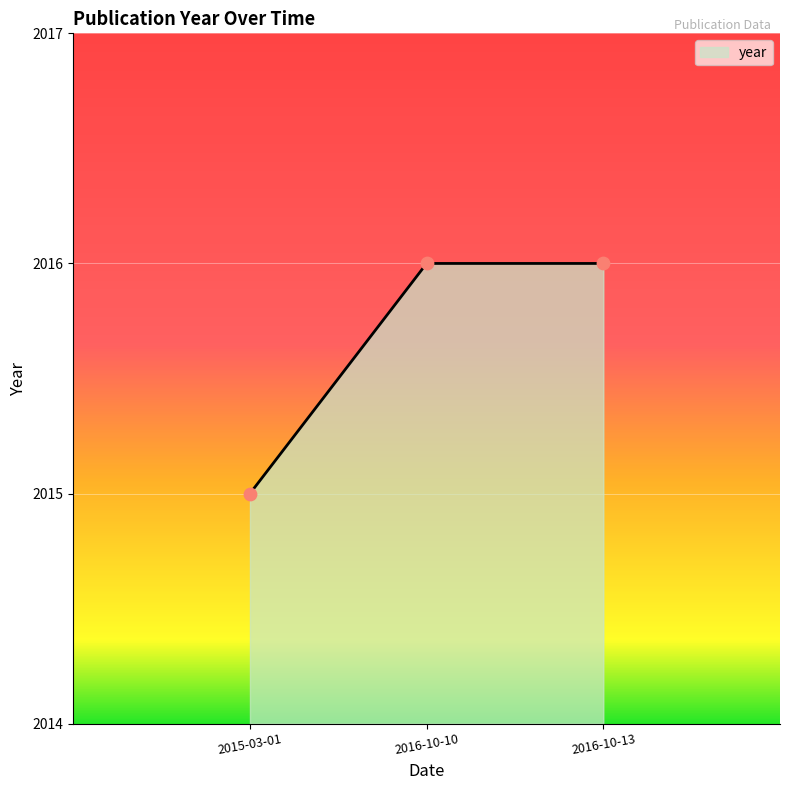

What is the change in value from 2015-03-01 to 2016-10-10?

+1